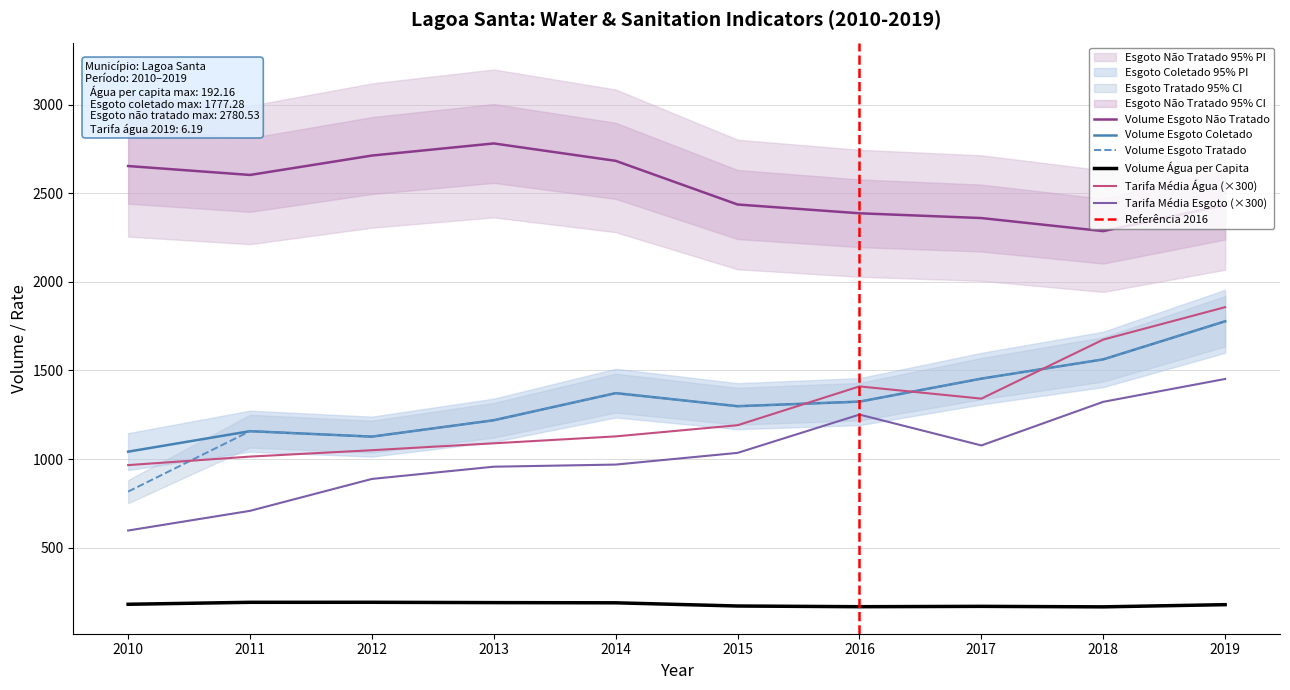

Reading left to right, list all the values displayed in this chart.

Volume_agua_per_capita: 2010=181.0	2011=192.0	2012=192.2	2013=190.3	2014=189.2	2015=171.2	2016=167.2	2017=169.2	2018=166.4	2019=178.8
Volume_esgoto_coletado: 2010=1041.8	2011=1157.4	2012=1126.7	2013=1219.0	2014=1372.0	2015=1298.3	2016=1324.0	2017=1453.8	2018=1562.3	2019=1777.3
Volume_esgoto_tratado: 2010=816.6	2011=1157.4	2012=1126.7	2013=1219.0	2014=1372.0	2015=1298.3	2016=1324.0	2017=1453.8	2018=1562.3	2019=1777.3
Volume_esgoto_nao_tratado: 2010=2653.1	2011=2602.8	2012=2712.2	2013=2780.5	2014=2682.4	2015=2436.1	2016=2386.5	2017=2359.6	2018=2285.9	2019=2433.3
Tarifa_media_agua: 2010=966.0	2011=1014.0	2012=1050.0	2013=1089.0	2014=1128.0	2015=1191.0	2016=1410.0	2017=1341.0	2018=1674.0	2019=1857.0
Tarifa_media_esgoto: 2010=597.0	2011=708.0	2012=888.0	2013=957.0	2014=969.0	2015=1035.0	2016=1251.0	2017=1077.0	2018=1323.0	2019=1452.0